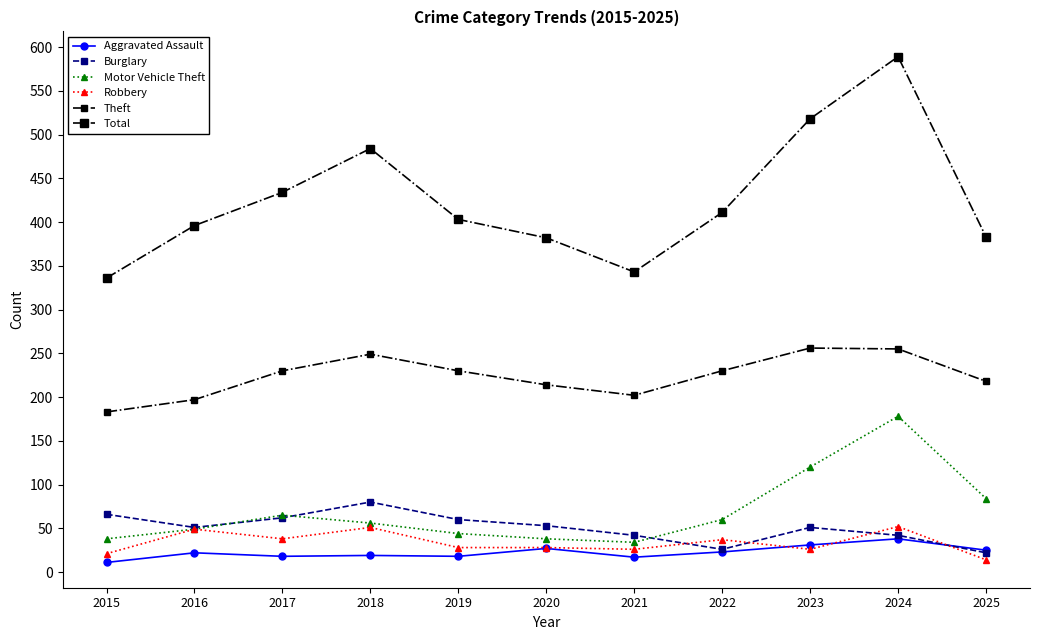

Rank the categories by Aggravated Assault value from highest to lowest.

2024, 2023, 2020, 2025, 2022, 2016, 2018, 2017, 2019, 2021, 2015